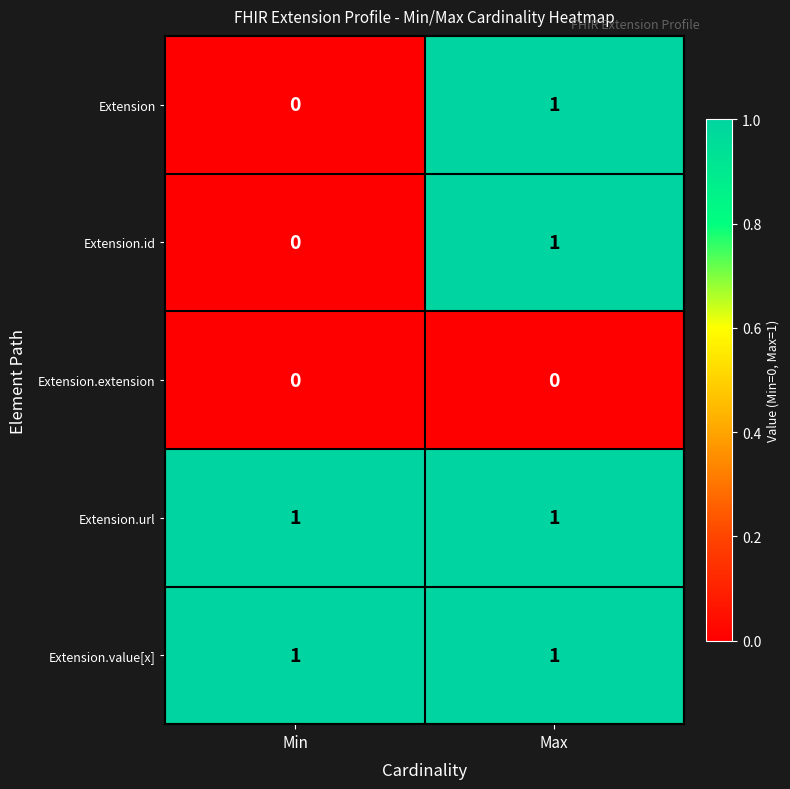

Which category has the lowest value in the Extension.id series?

Min